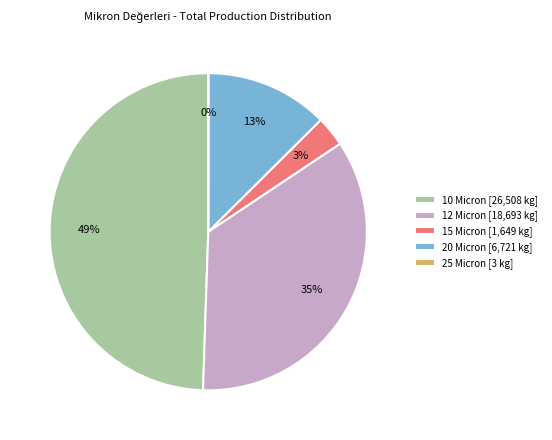

Is there any slice that represents more than half of the pie?

No